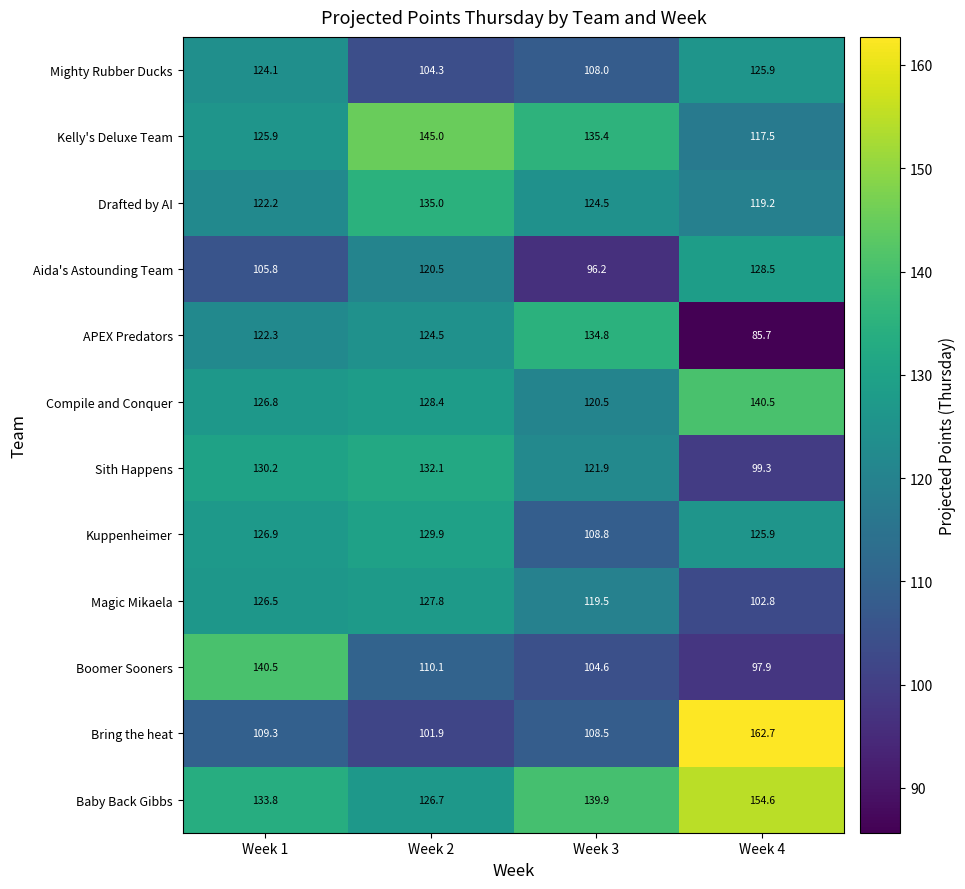

Where is Magic Mikaela nearest to the value 115?

Week 3